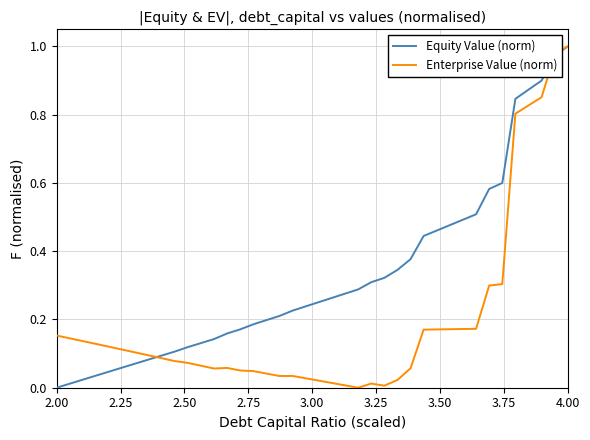

What are all the series names shown in the legend?

Equity Value (norm), Enterprise Value (norm)